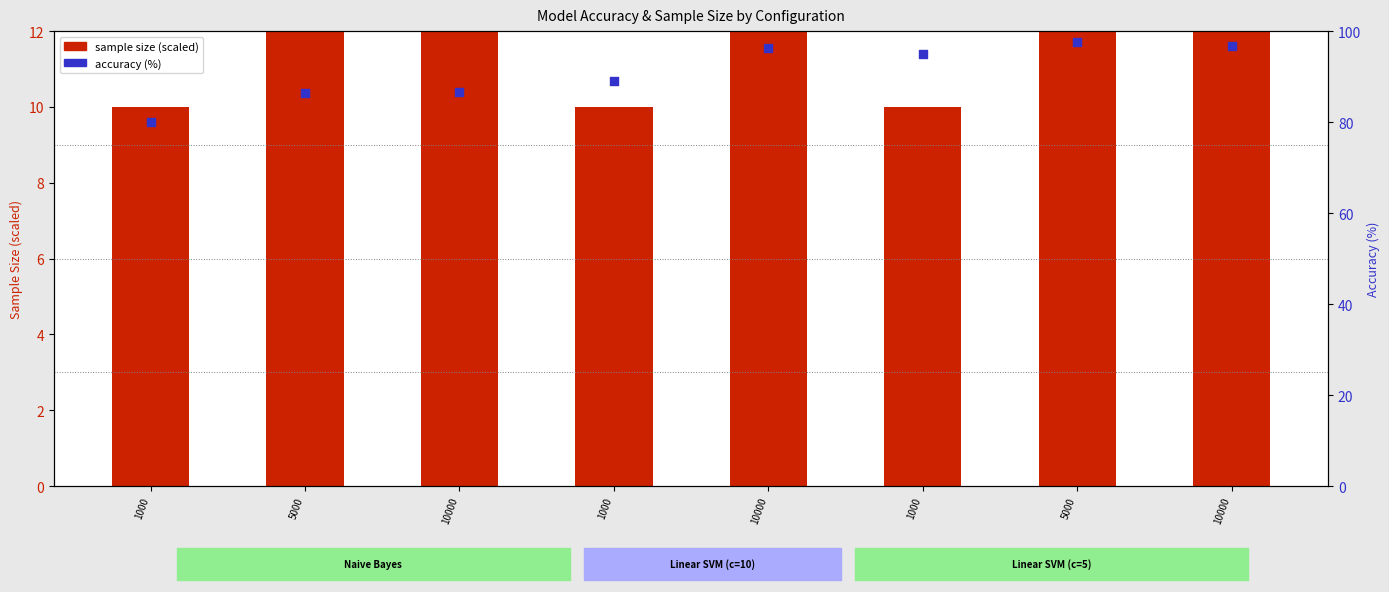

Between 5000 and 1000, which is larger?

5000